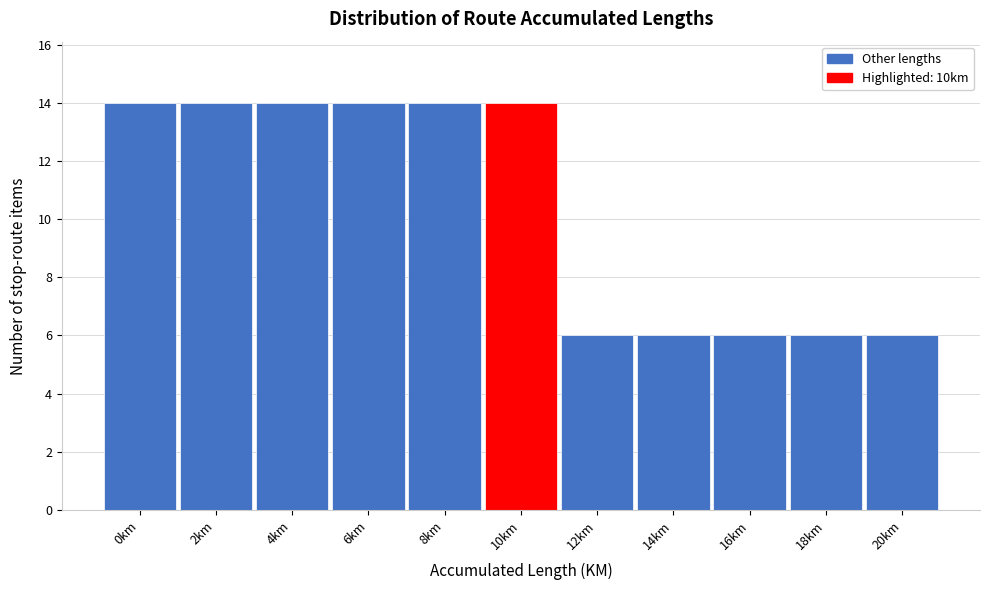

Reading left to right, list all the values displayed in this chart.

0km=14	2km=14	4km=14	6km=14	8km=14	10km=14	12km=6	14km=6	16km=6	18km=6	20km=6